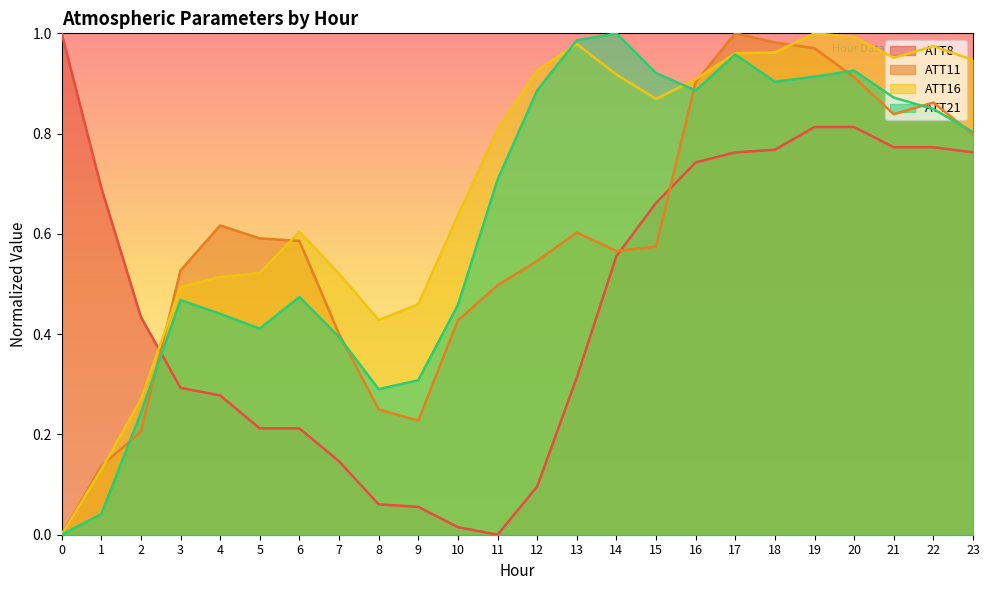

How many data points does each series have?

24